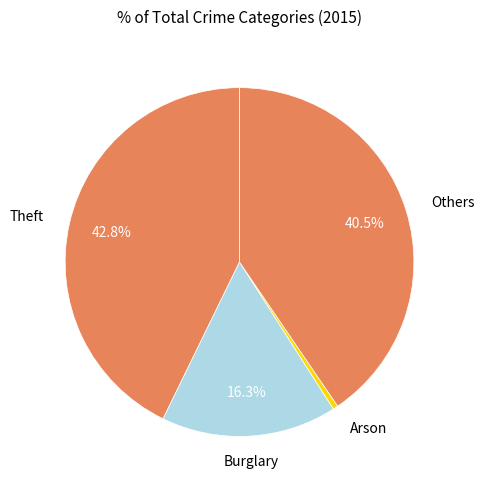

Which slice is the largest?

Theft